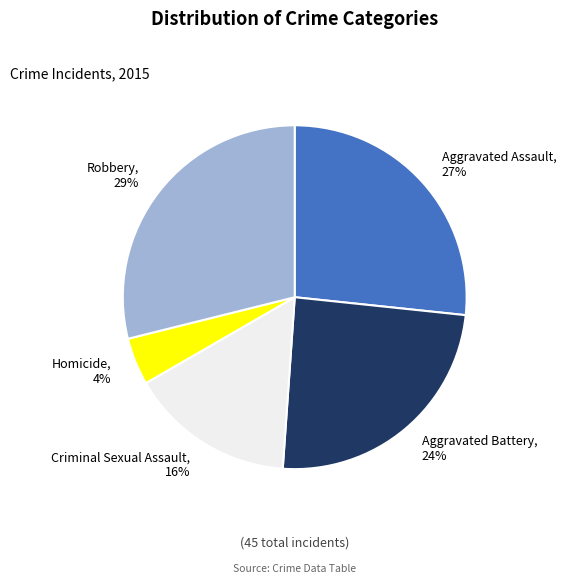

How many slices are in this pie chart?

5